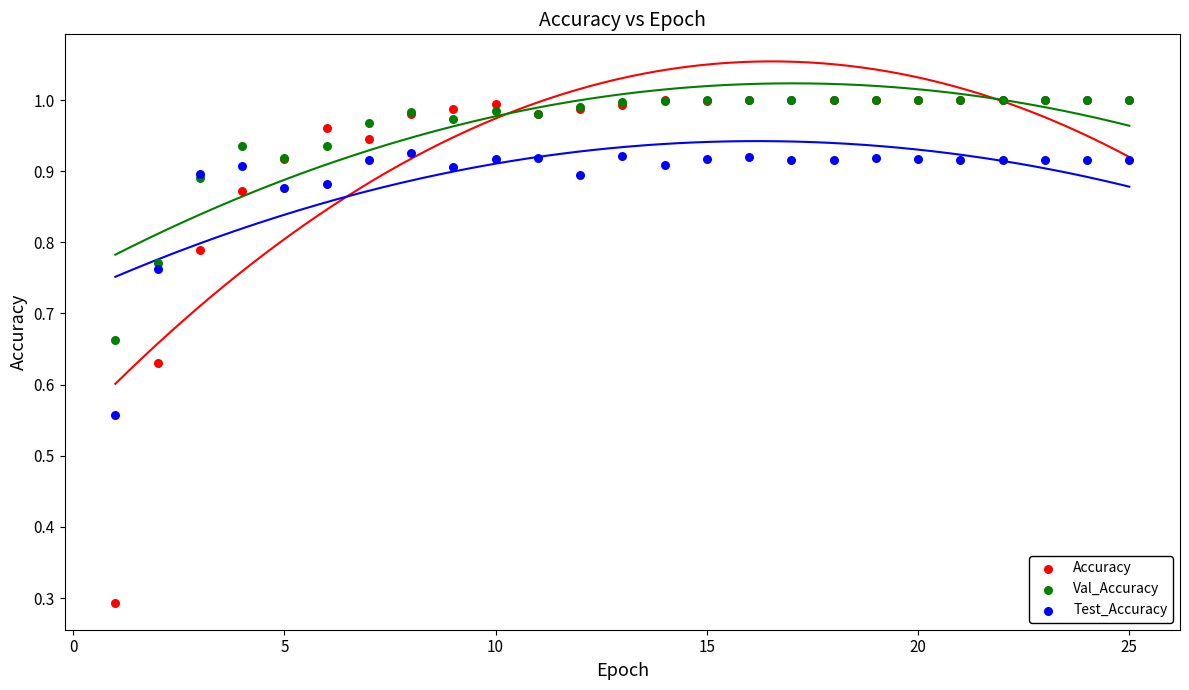

What are all the series names shown in the legend?

Accuracy, Val_Accuracy, Test_Accuracy